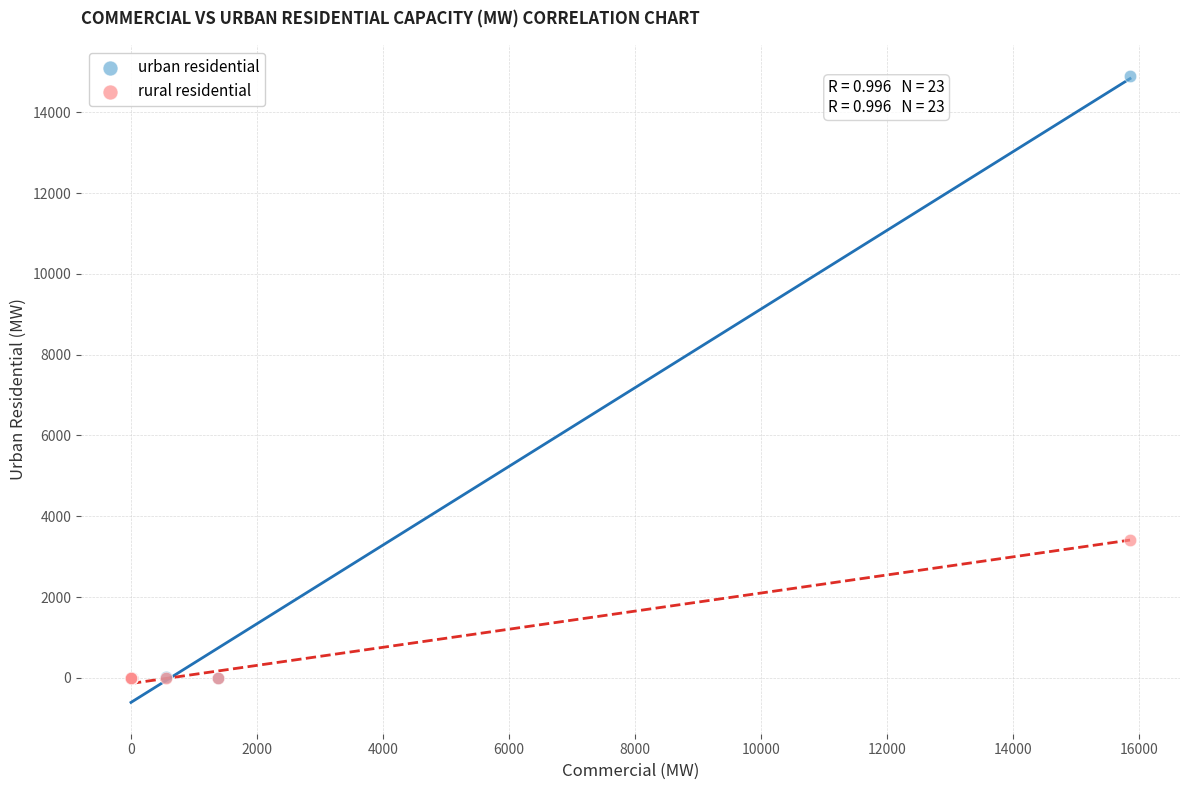

What are all the series names shown in the legend?

urban residential, rural residential